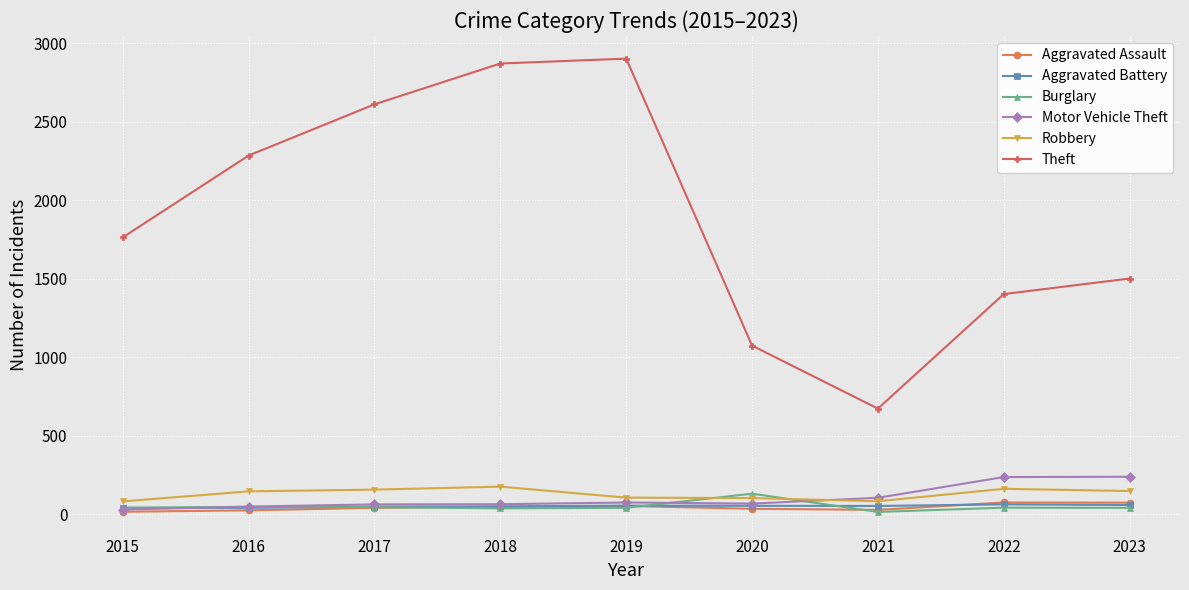

What is the maximum value for Robbery?

177